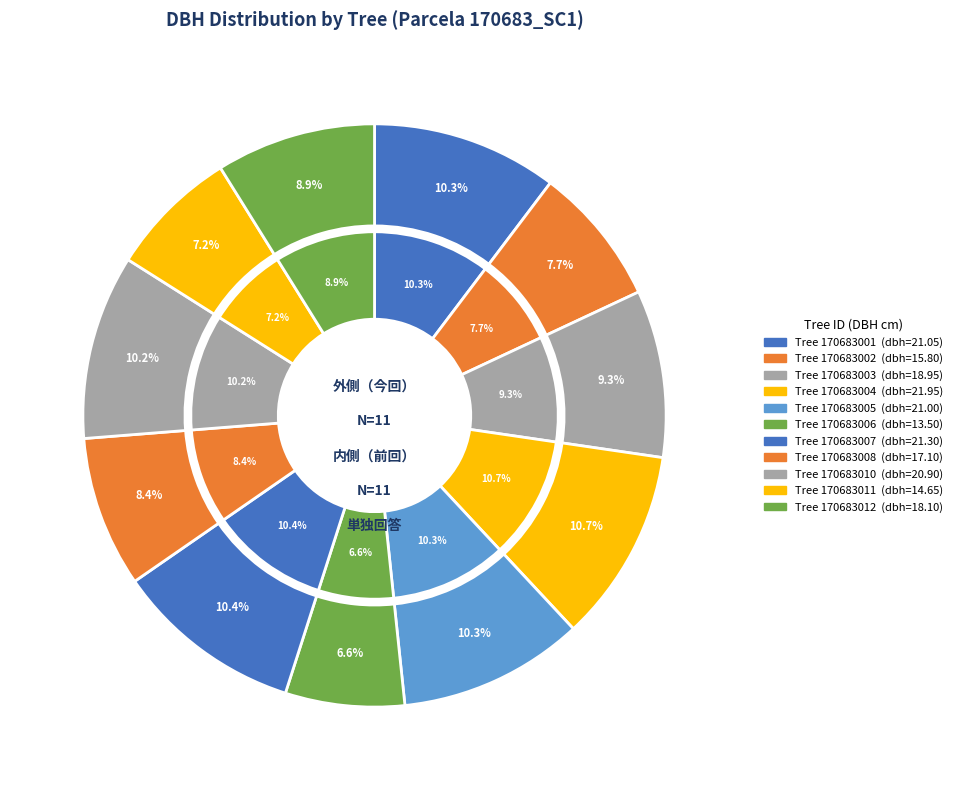

Is the sum of 170683005 and 170683011 greater than half?

No